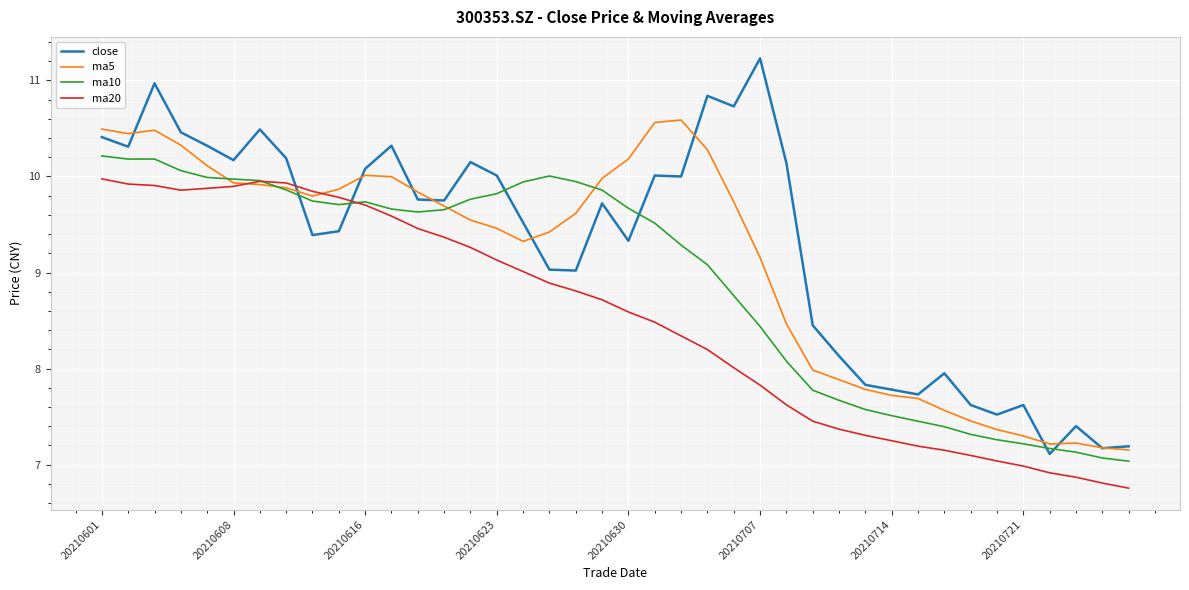

What is the minimum value for ma10?

7.0